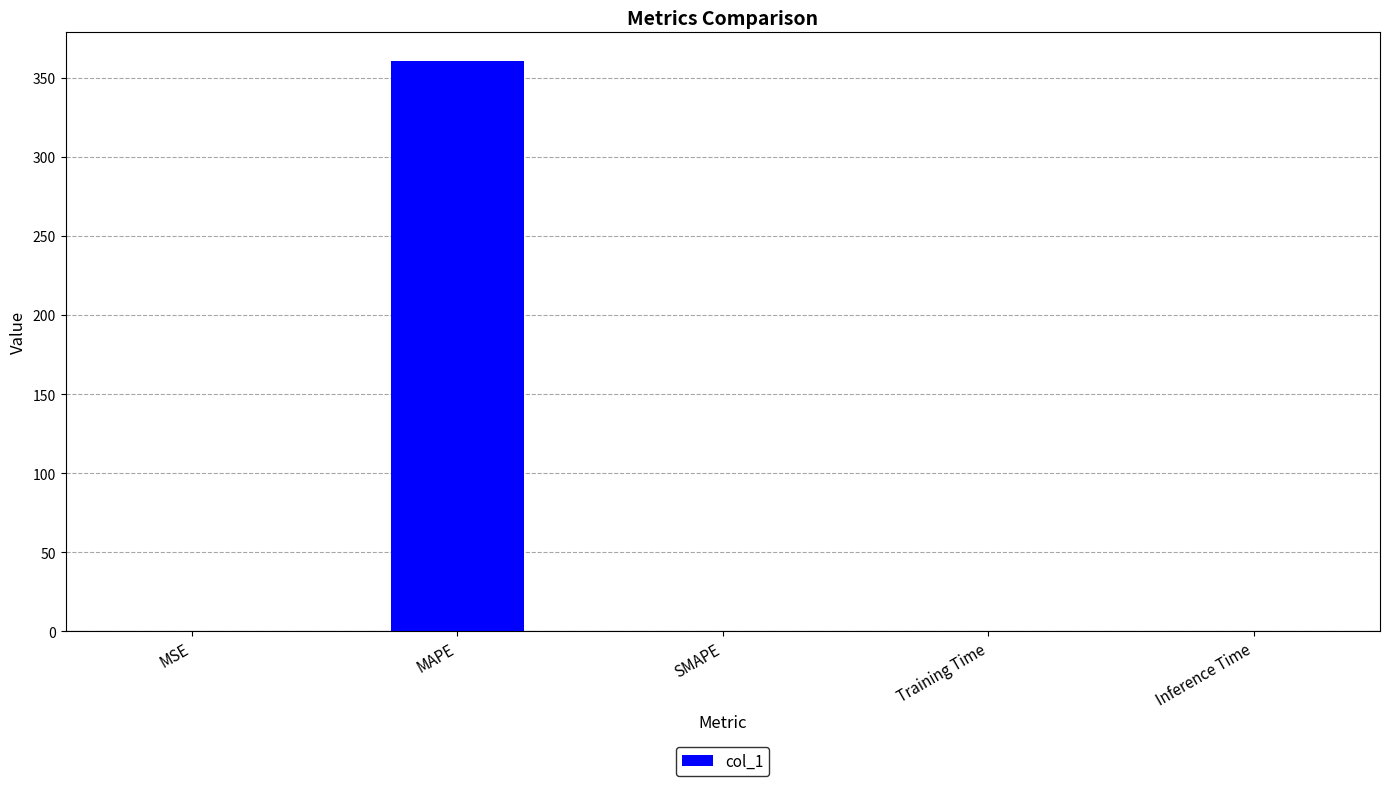

At which category does the chart reach its peak across all series?

MAPE